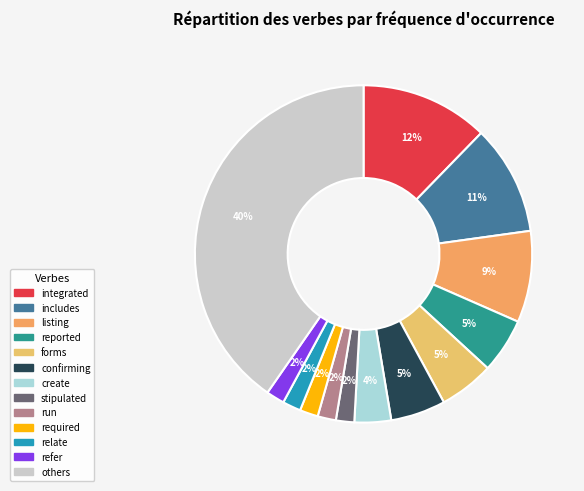

To the nearest percent, what is the average slice percentage?

8%